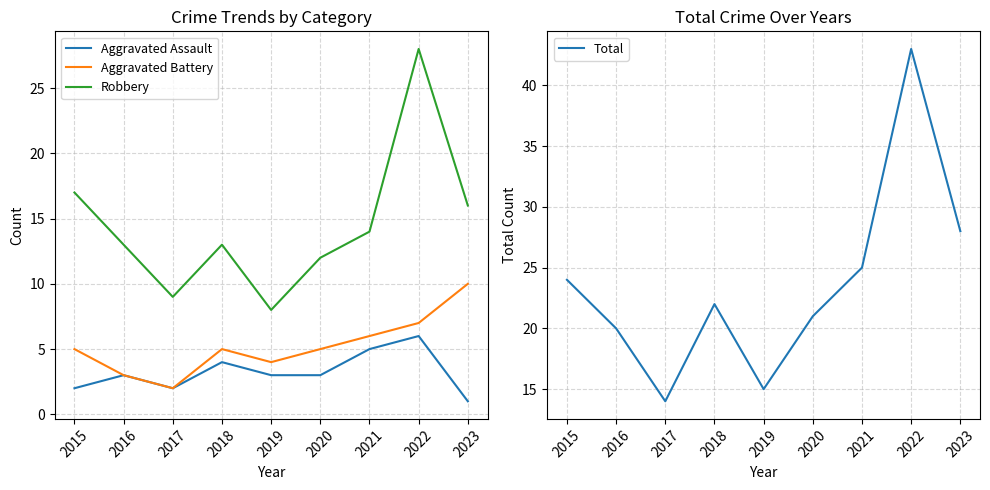

How many lines are shown in the chart?

4